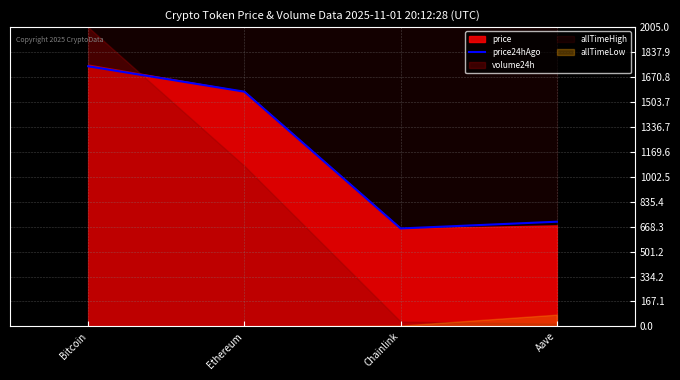

How many data points are less than 1572?

2